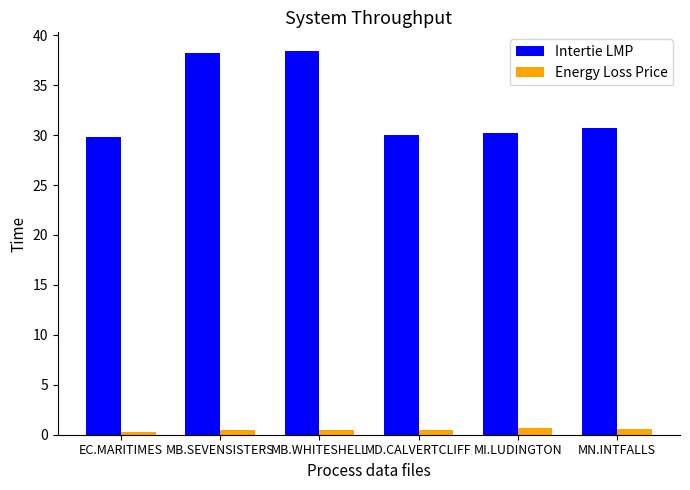

List the series in order of their peak value, lowest first.

Energy Loss Price, Intertie LMP